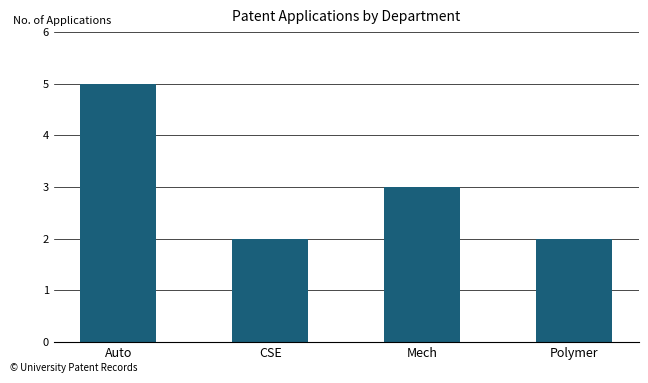

Which has a higher value, CSE or Mech?

Mech